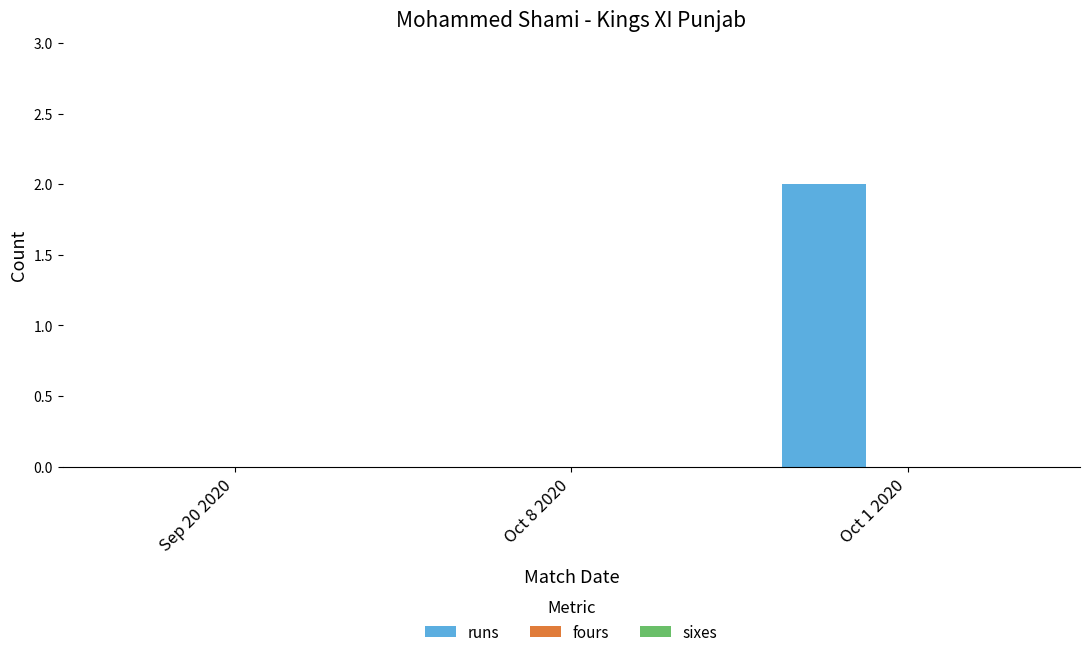

Between Oct 1 2020 and Oct 8 2020, which is larger?

Oct 1 2020